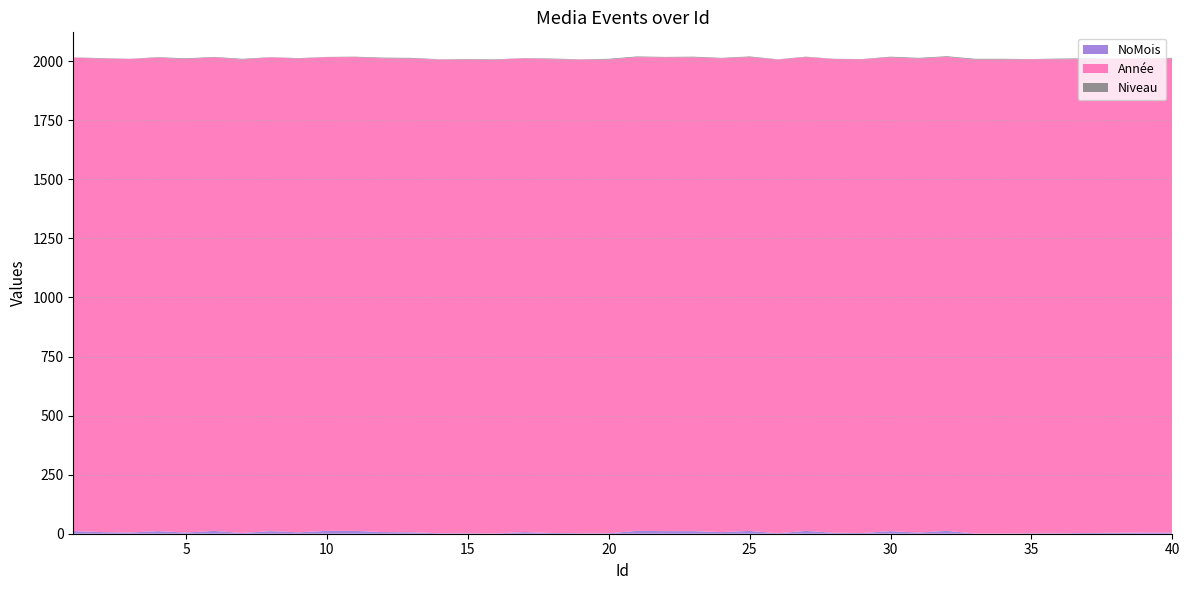

Reading left to right, what are all the values shown in this chart?

NoMois: 1=11	2=7	3=5	4=11	5=5	6=12	7=3	8=11	9=6	10=12	11=12	12=7	13=6	14=2	15=2	16=1	17=7	18=3	19=2	20=2	21=12	22=11	23=11	24=7	25=12	26=2	27=12	28=4	29=3	30=11	31=5	32=12	33=1	34=1	35=2	36=2	37=3	38=4	39=5	40=5
Année: 1=2004	2=2004	3=2004	4=2004	5=2004	6=2004	7=2004	8=2005	9=2005	10=2005	11=2005	12=2005	13=2005	14=2005	15=2005	16=2005	17=2005	18=2005	19=2005	20=2005	21=2005	22=2005	23=2005	24=2005	25=2005	26=2005	27=2005	28=2005	29=2005	30=2005	31=2006	32=2006	33=2006	34=2006	35=2006	36=2006	37=2006	38=2006	39=2006	40=2006
Niveau: 1=1	2=2	3=1	4=2	5=3	6=2	7=3	8=1	9=2	10=1	11=2	12=3	13=3	14=1	15=2	16=2	17=1	18=3	19=1	20=3	21=3	22=2	23=3	24=2	25=3	26=1	27=2	28=1	29=1	30=3	31=3	32=3	33=3	34=3	35=1	36=3	37=3	38=1	39=1	40=3